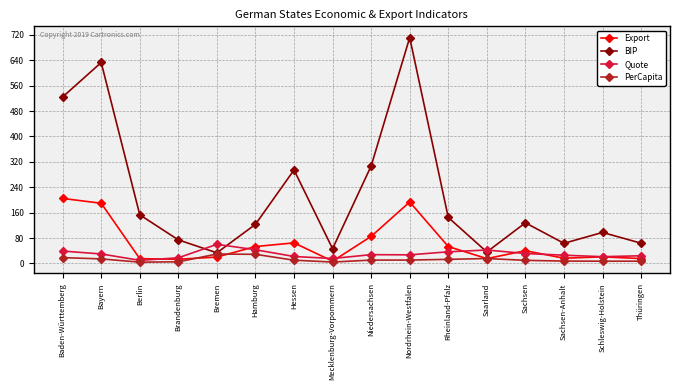

What is the highest value of the Export series?

204.9